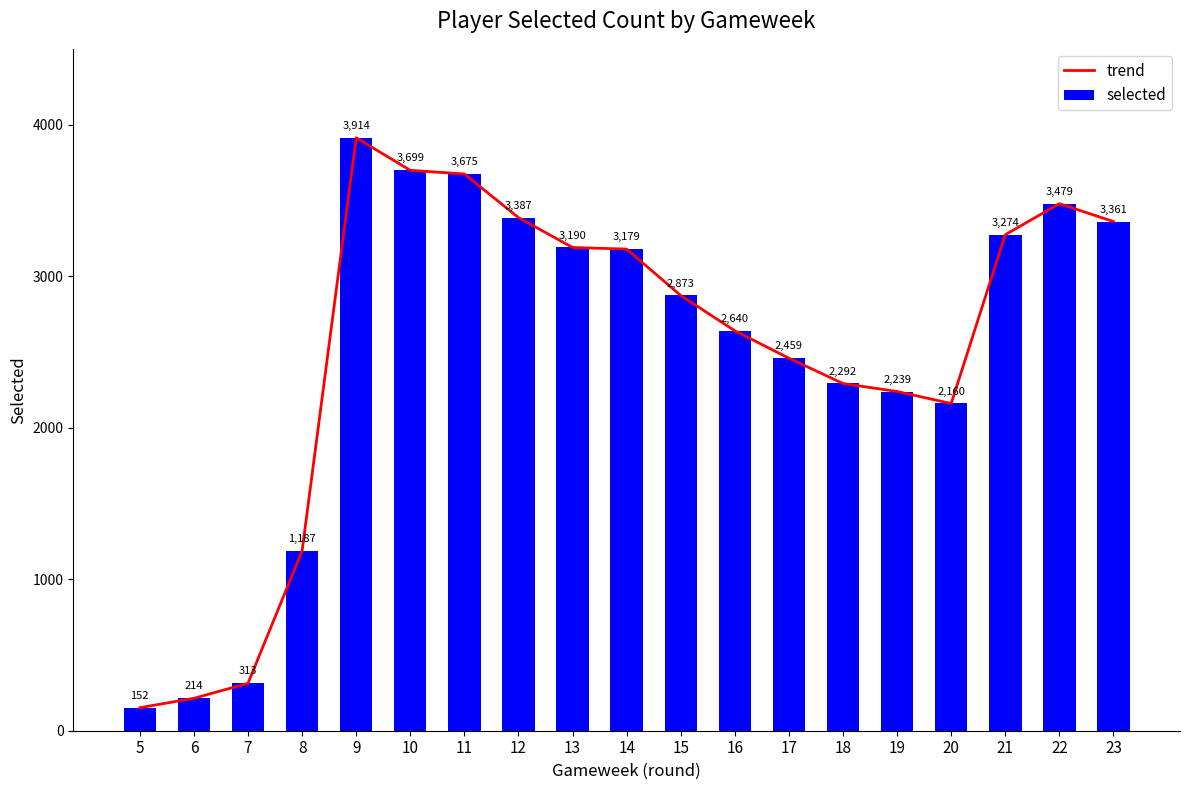

Rank the series at 12 from lowest to highest value.

trend, selected